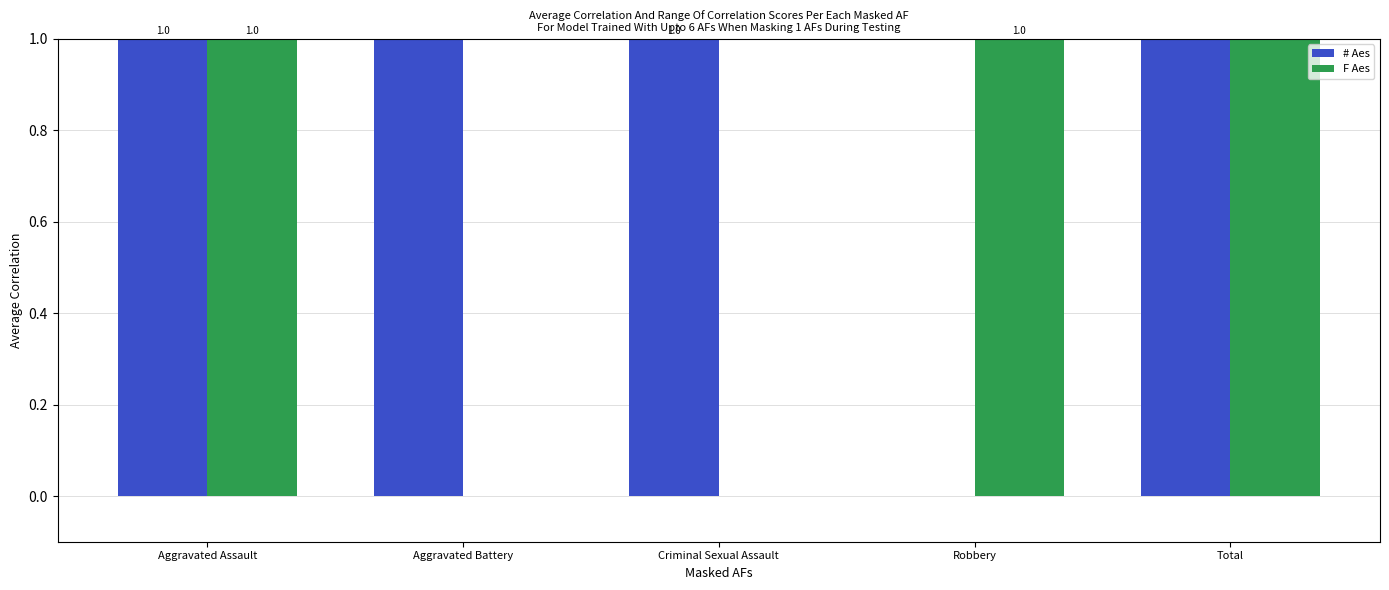

Which category has the lowest value in the # Aes series?

Robbery